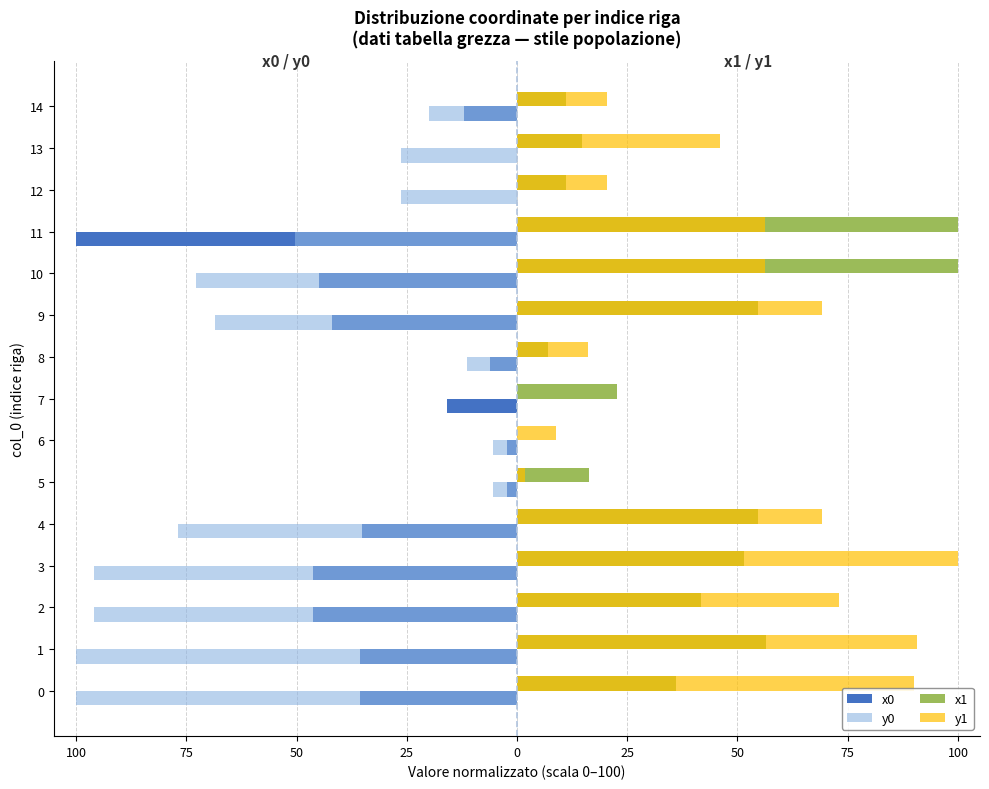

Which series has the largest range (max minus min)?

x0